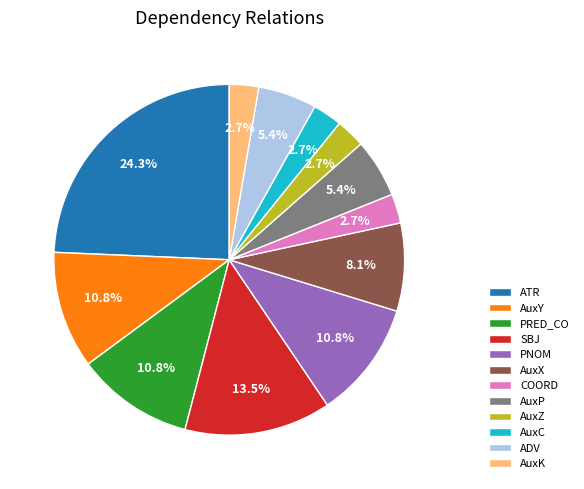

Approximately how many times larger is the value at AuxK compared to COORD?

1.0